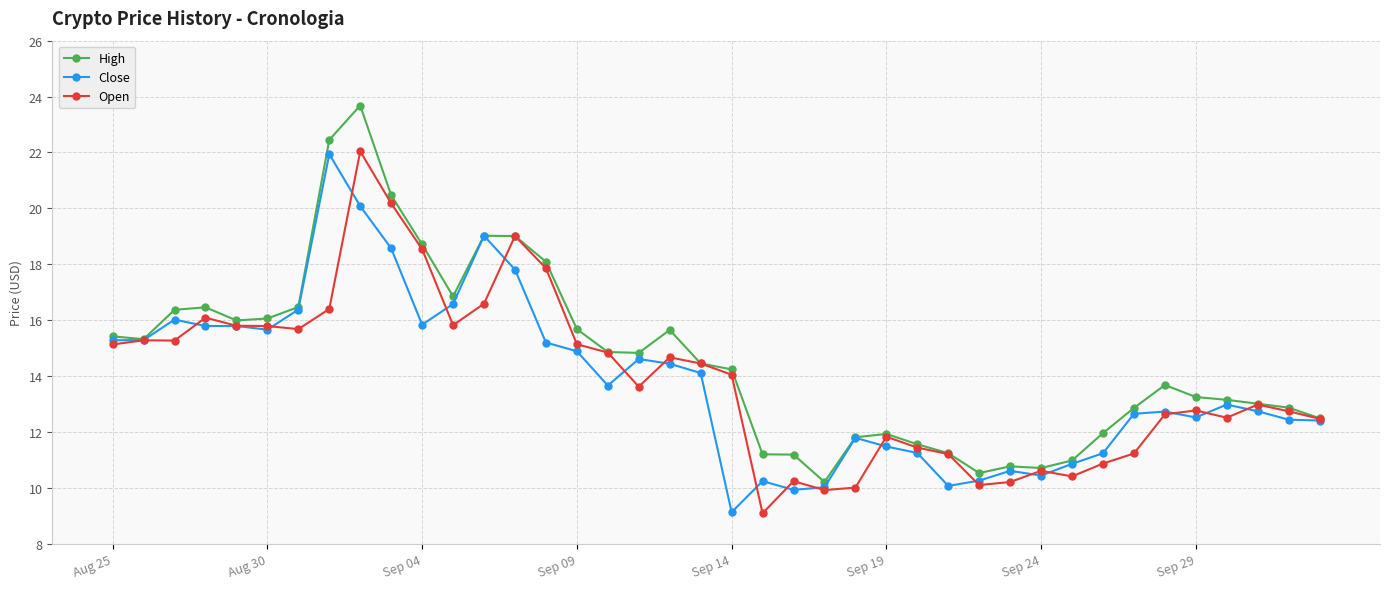

What is the smallest value displayed?

9.1